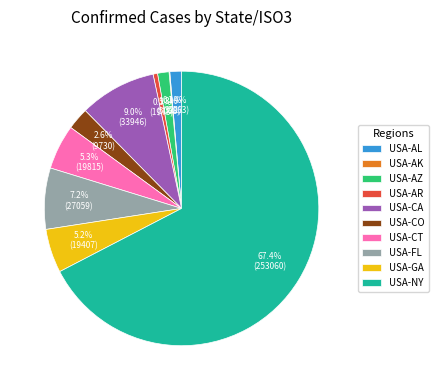

What is the largest slice in the pie chart?

USA-NY